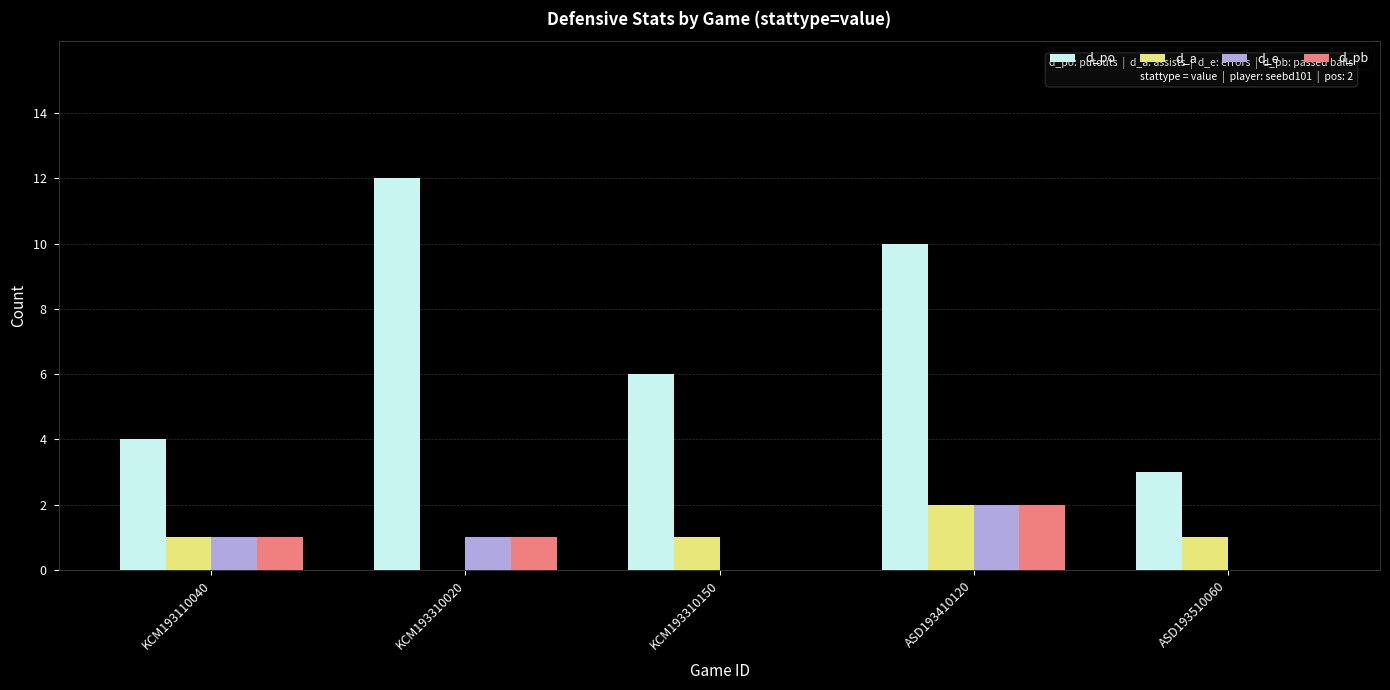

Which series changed the most between KCM193110040 and ASD193410120?

d_po